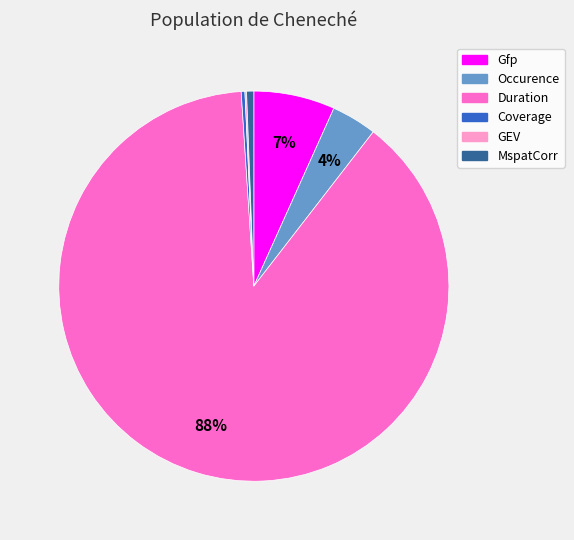

Which slice is the largest?

Duration